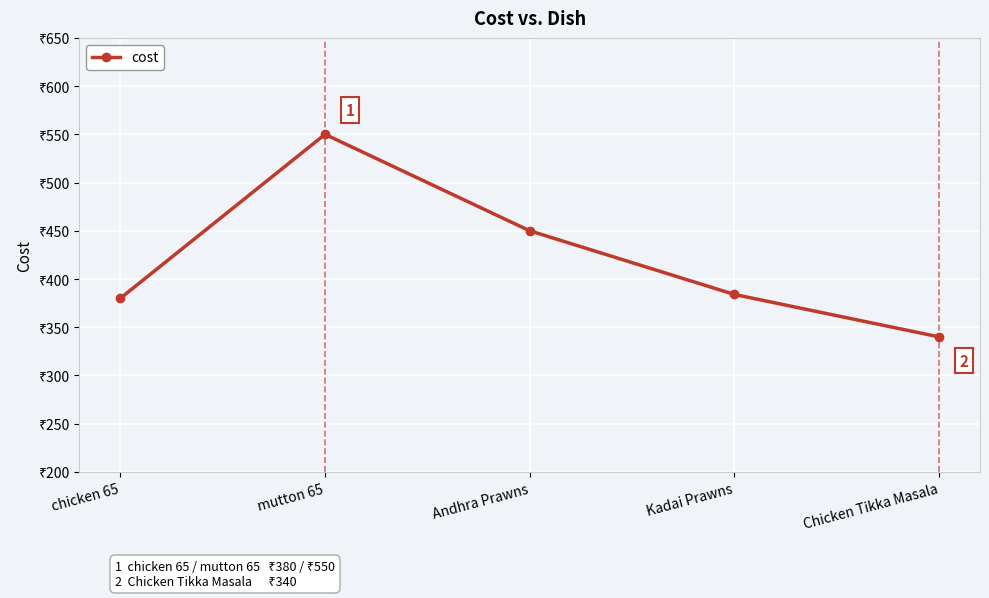

What is the difference between the maximum and minimum values?

210